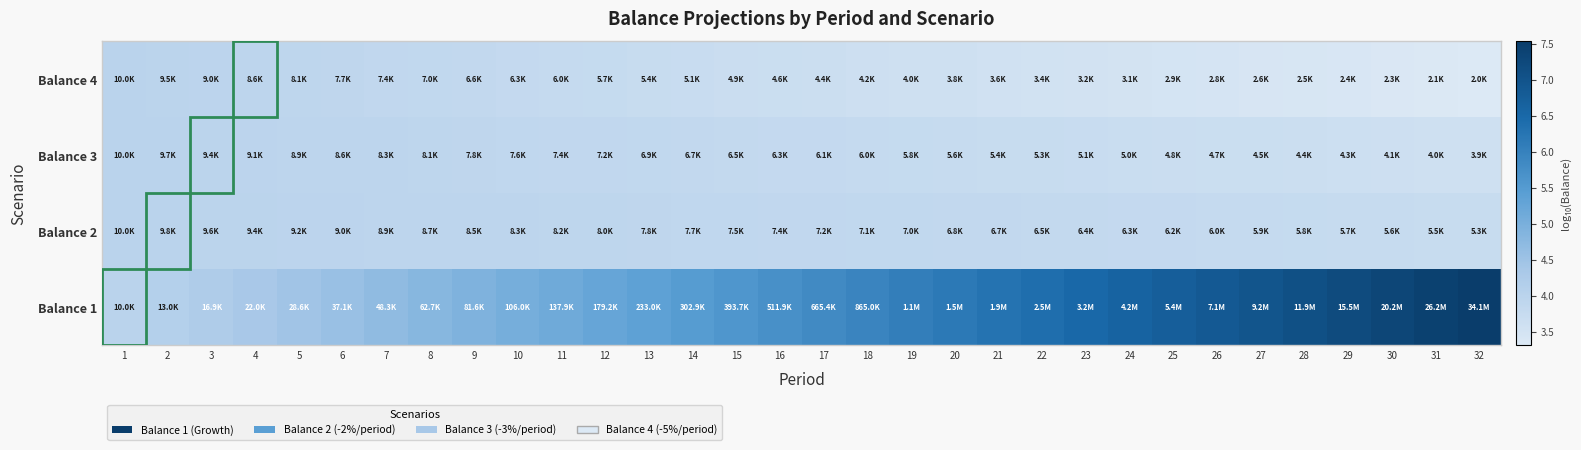

Reading right to left, extract all data points from this chart.

Balance 1: 32=7.5	31=7.4	30=7.3	29=7.2	28=7.1	27=7.0	26=6.8	25=6.7	24=6.6	23=6.5	22=6.4	21=6.3	20=6.2	19=6.1	18=5.9	17=5.8	16=5.7	15=5.6	14=5.5	13=5.4	12=5.3	11=5.1	10=5.0	9=4.9	8=4.8	7=4.7	6=4.6	5=4.5	4=4.3	3=4.2	2=4.1	1=4.0
Balance 2: 32=3.7	31=3.7	30=3.7	29=3.8	28=3.8	27=3.8	26=3.8	25=3.8	24=3.8	23=3.8	22=3.8	21=3.8	20=3.8	19=3.8	18=3.9	17=3.9	16=3.9	15=3.9	14=3.9	13=3.9	12=3.9	11=3.9	10=3.9	9=3.9	8=3.9	7=3.9	6=4.0	5=4.0	4=4.0	3=4.0	2=4.0	1=4.0
Balance 3: 32=3.6	31=3.6	30=3.6	29=3.6	28=3.6	27=3.7	26=3.7	25=3.7	24=3.7	23=3.7	22=3.7	21=3.7	20=3.7	19=3.8	18=3.8	17=3.8	16=3.8	15=3.8	14=3.8	13=3.8	12=3.9	11=3.9	10=3.9	9=3.9	8=3.9	7=3.9	6=3.9	5=3.9	4=4.0	3=4.0	2=4.0	1=4.0
Balance 4: 32=3.3	31=3.3	30=3.4	29=3.4	28=3.4	27=3.4	26=3.4	25=3.5	24=3.5	23=3.5	22=3.5	21=3.6	20=3.6	19=3.6	18=3.6	17=3.6	16=3.7	15=3.7	14=3.7	13=3.7	12=3.8	11=3.8	10=3.8	9=3.8	8=3.8	7=3.9	6=3.9	5=3.9	4=3.9	3=4.0	2=4.0	1=4.0